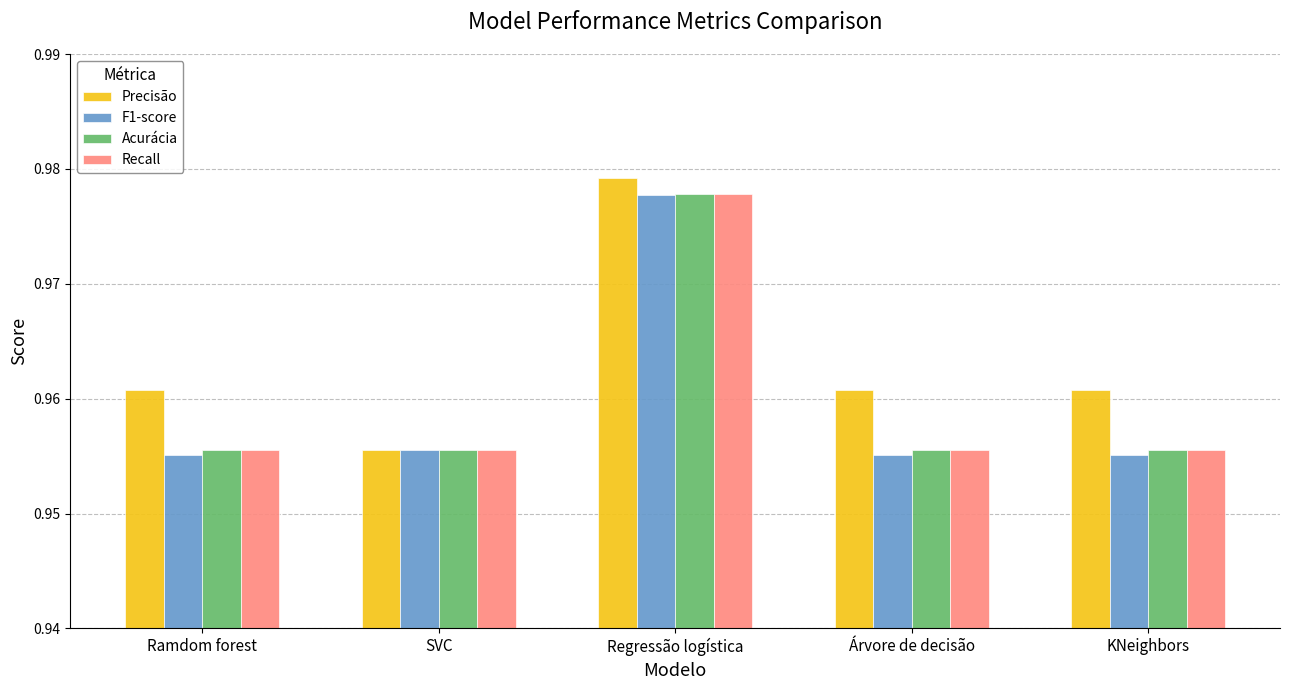

Count the Recall values in the range 0 to 1.

5